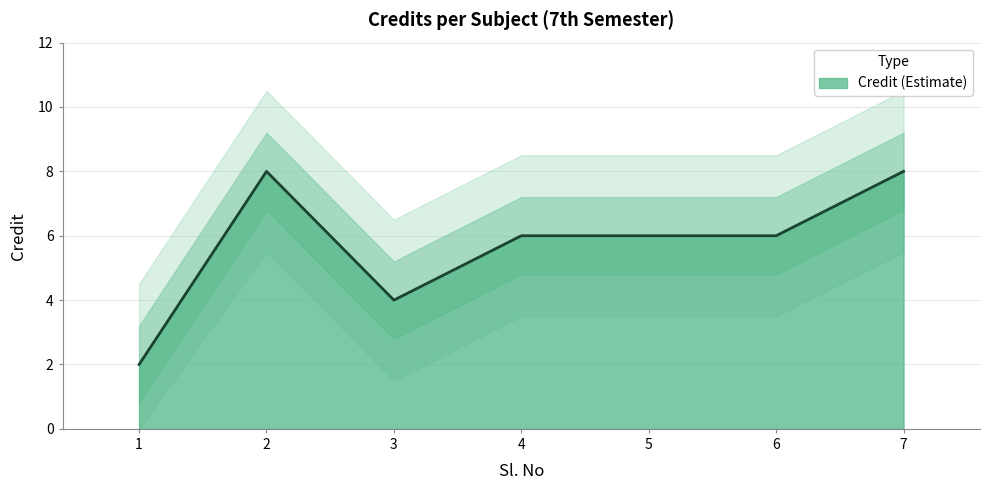

What is the sum of the values at 6 and 3?

10